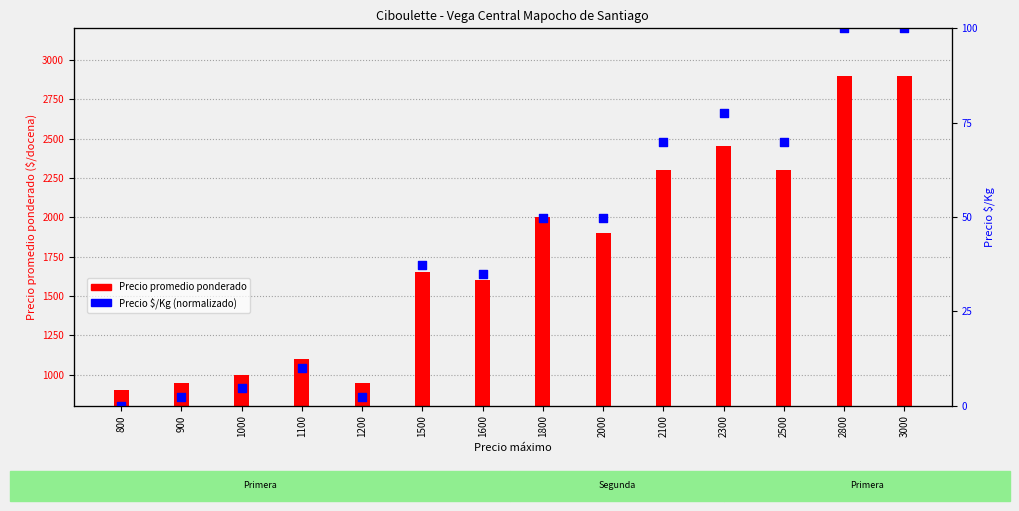

What is the change in value from 1500 to 2500?

+32.6